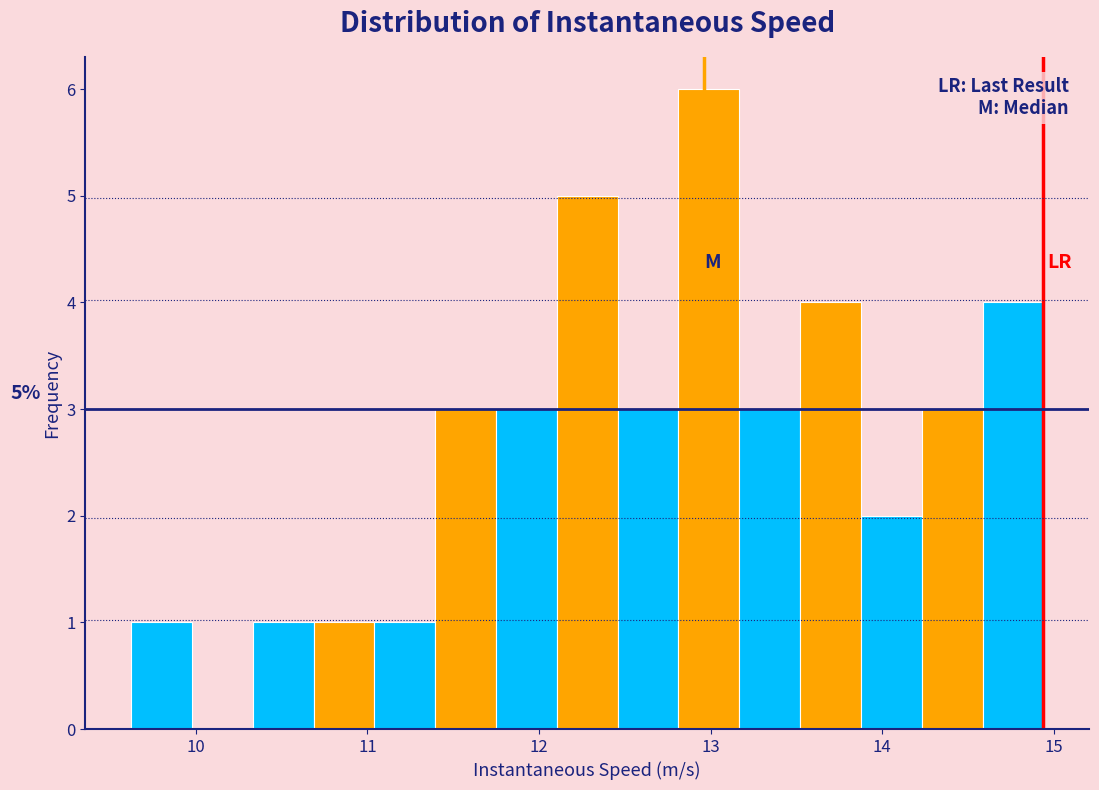

Read against the x-axis, roughly where is the centre of the tallest bar?

13.0